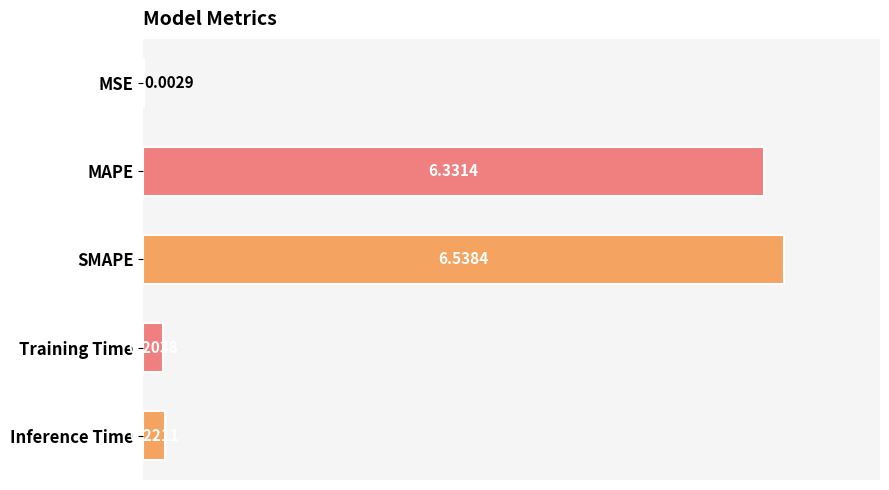

At which label is the value closest to 3?

Inference Time